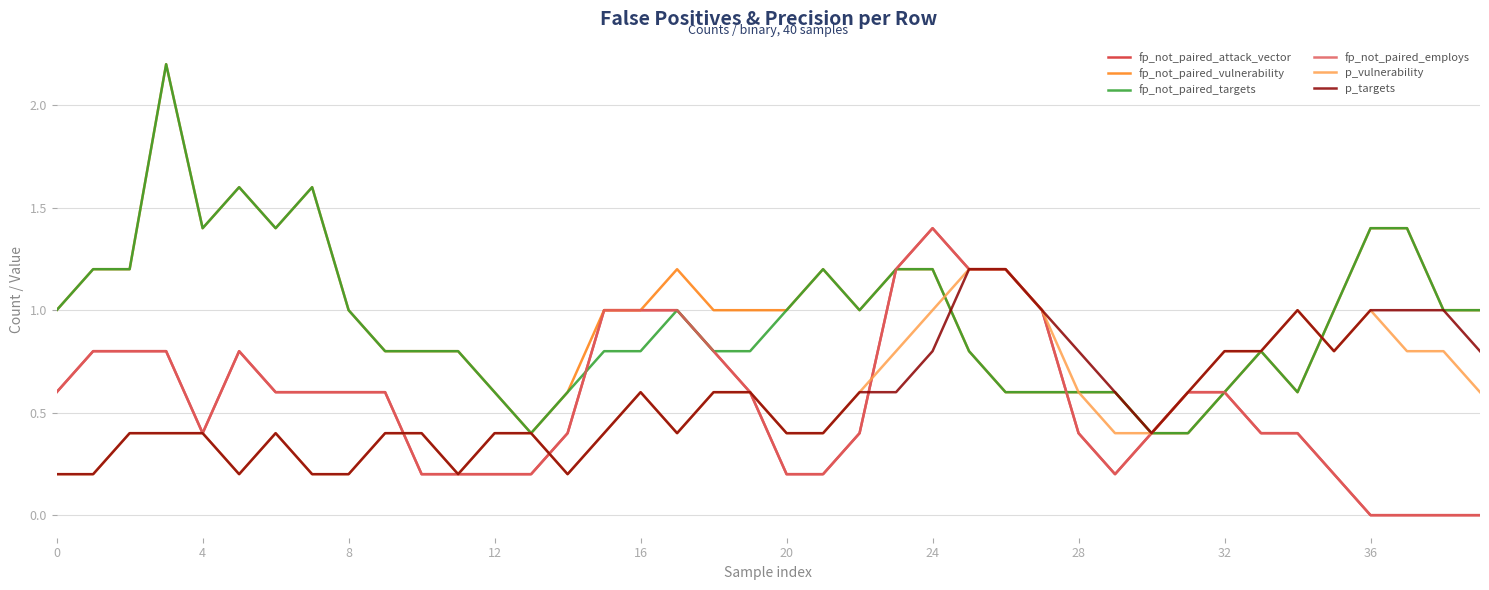

What is the highest value of the fp_not_paired_vulnerability series?

2.2